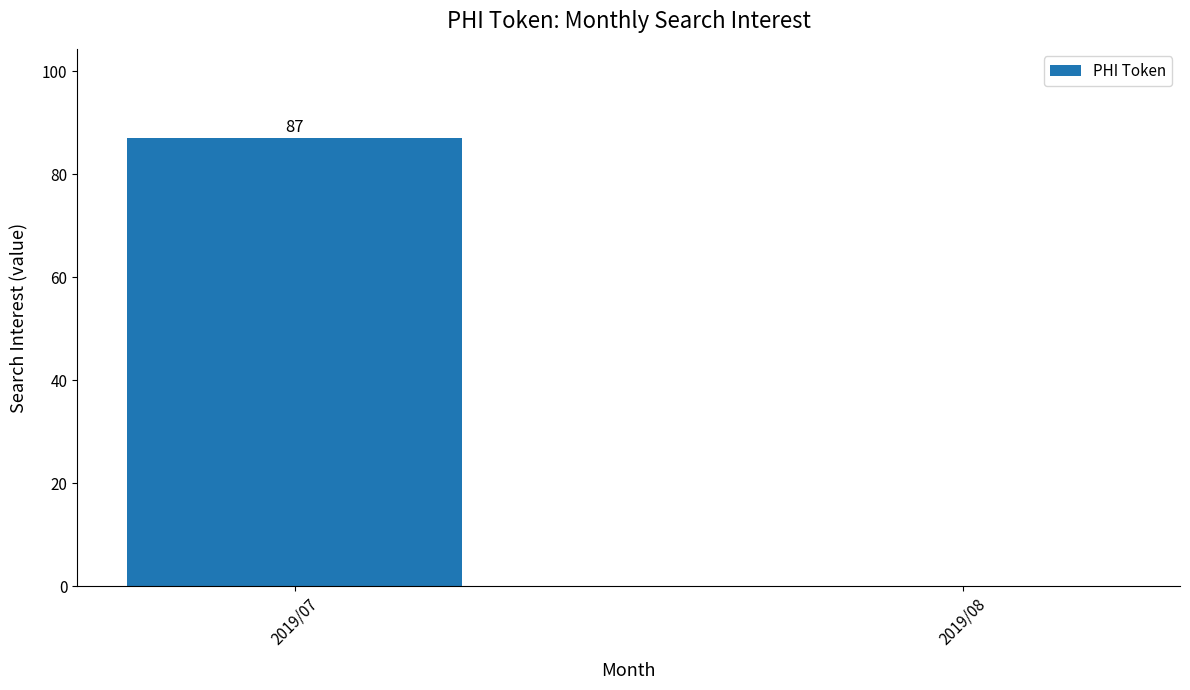

Reading left to right, list all the values displayed in this chart.

87	0